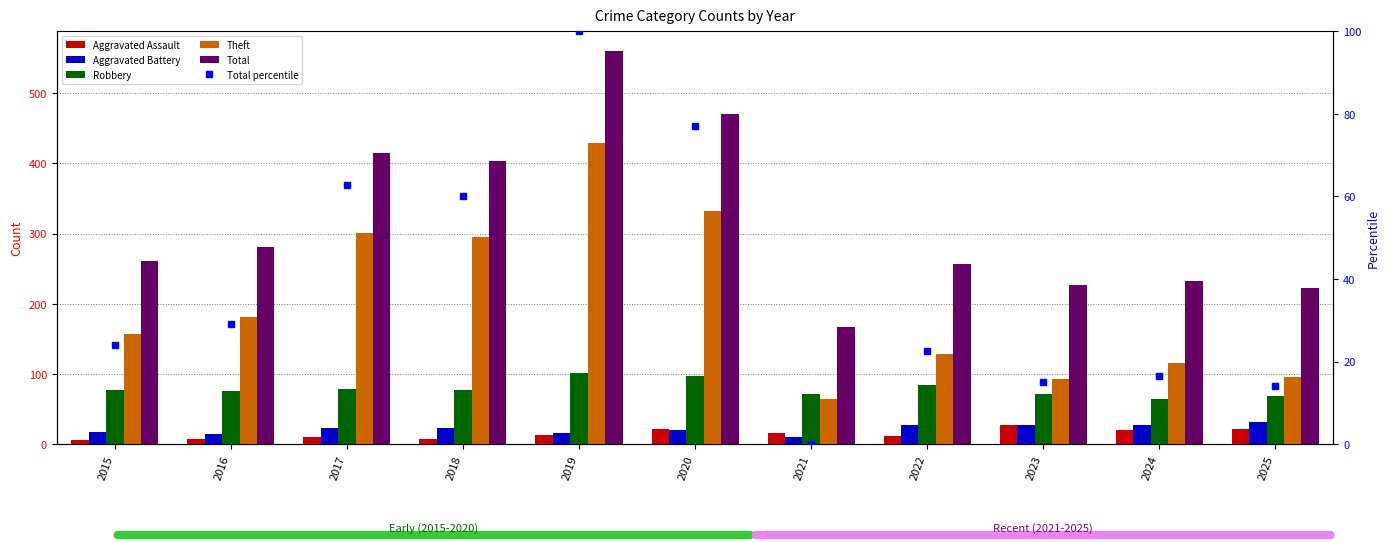

Which series has the largest range (max minus min)?

Total